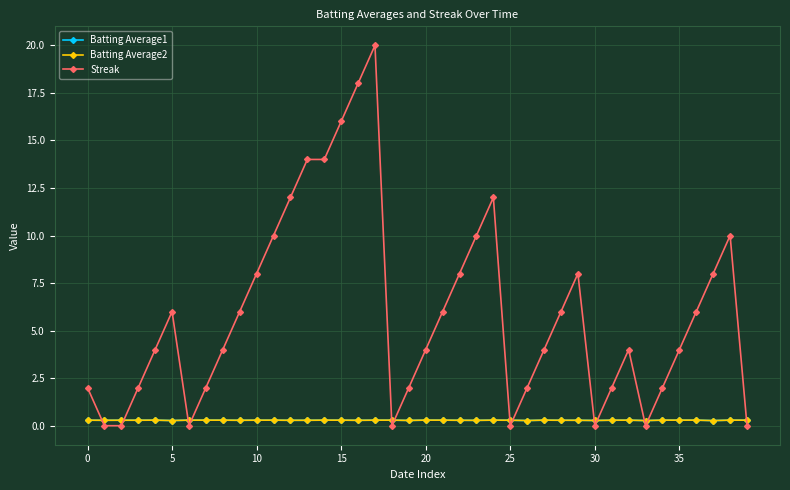

True or false: Streak has more than 0 points higher than both neighbors.

True